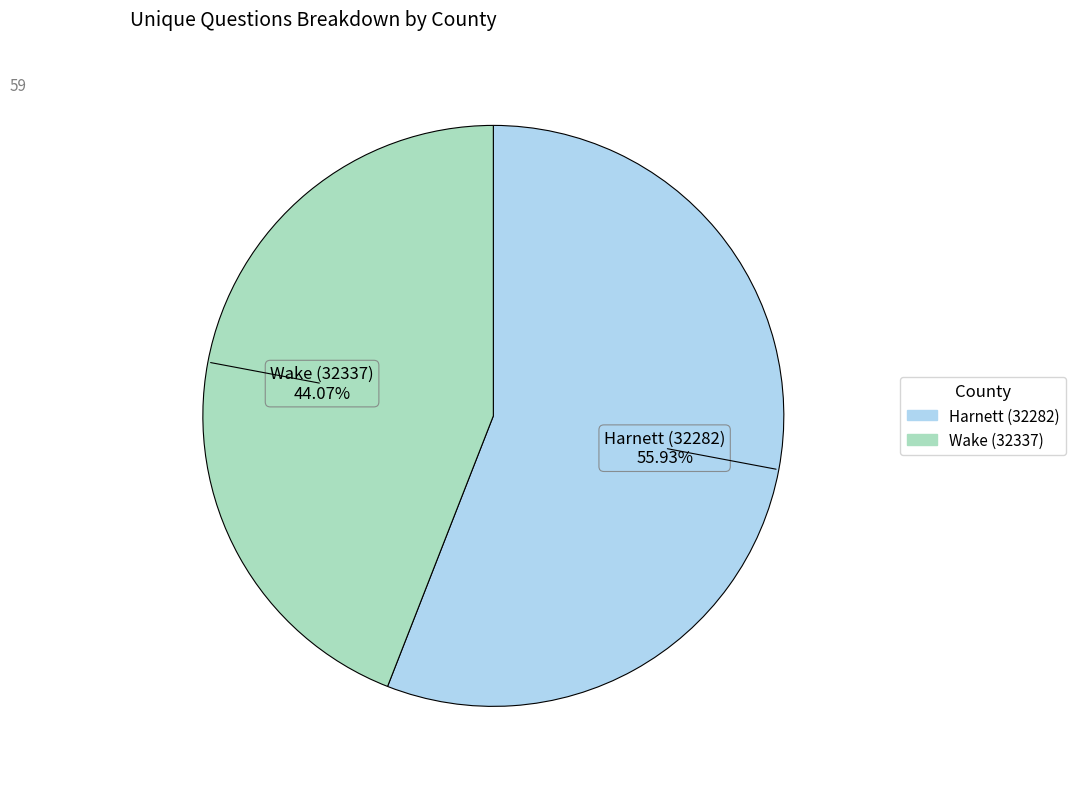

Rank the categories by value from lowest to highest.

Wake (32337), Harnett (32282)